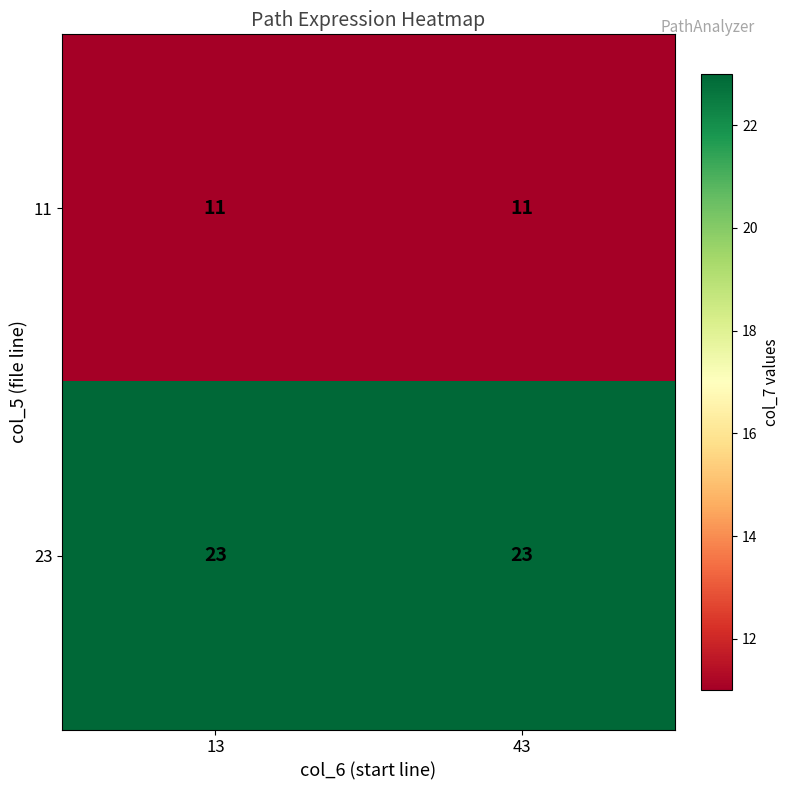

The 23 series shows 23 at 13. True or false?

True